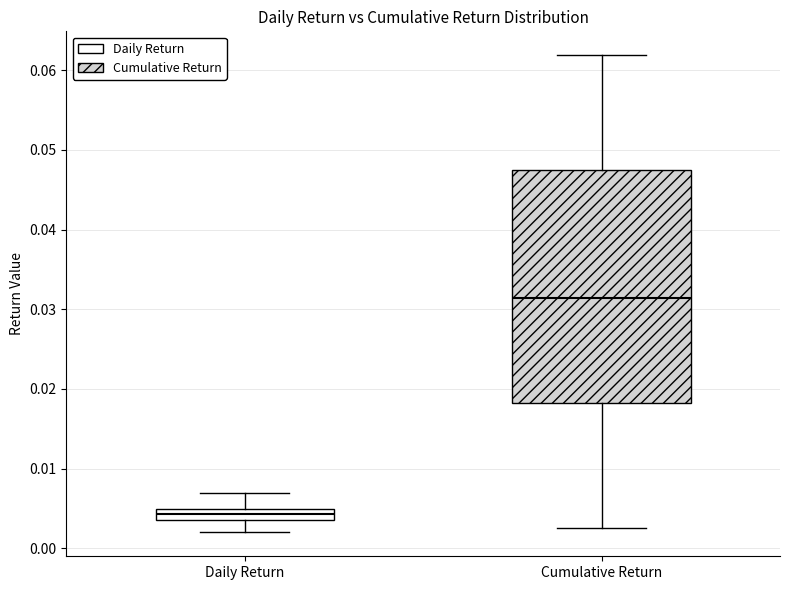

Which box has the highest median line?

Cumulative Return